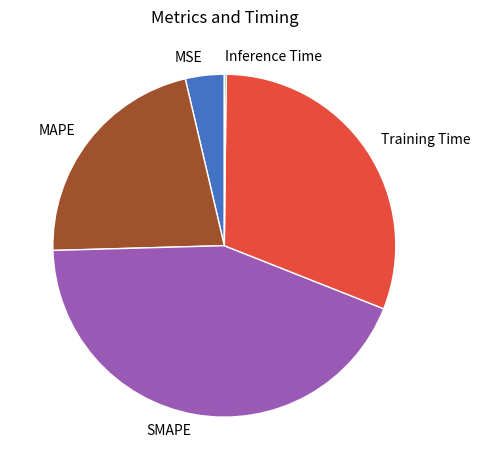

Is the sum of Training Time and MAPE greater than half?

Yes